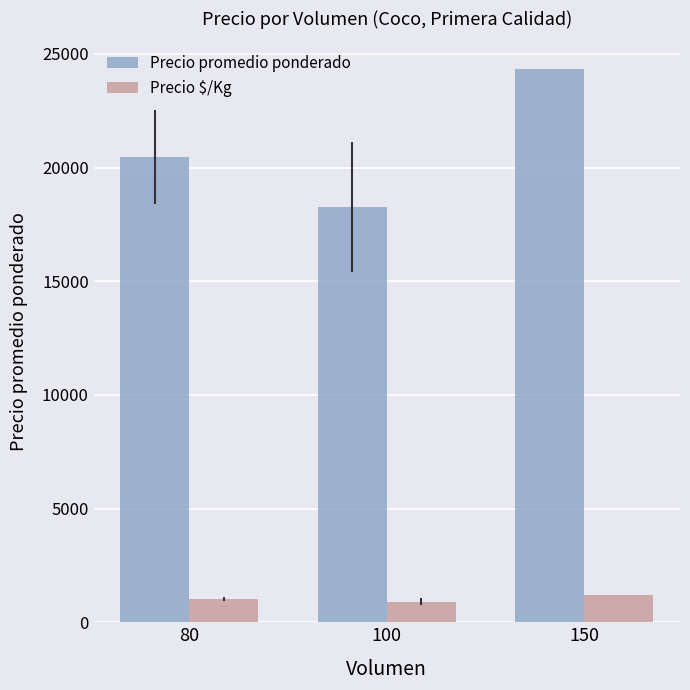

What is the difference between the maximum and minimum values in the Precio $/Kg series?

304.5